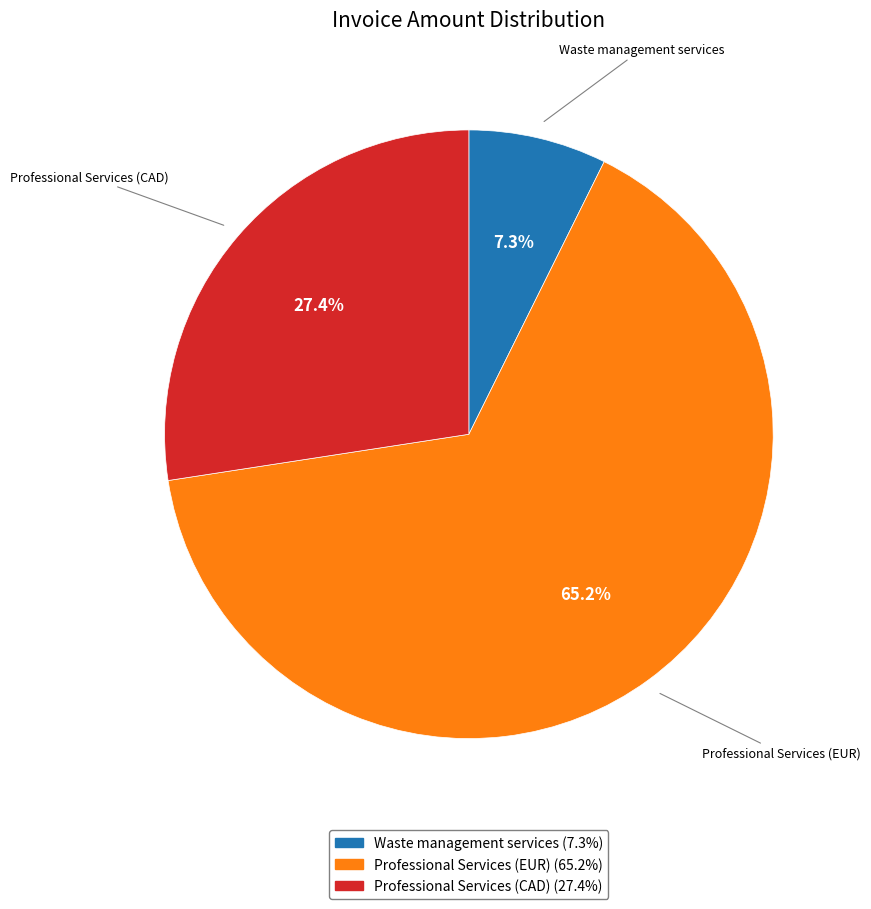

Is there any slice that represents more than half of the pie?

Yes